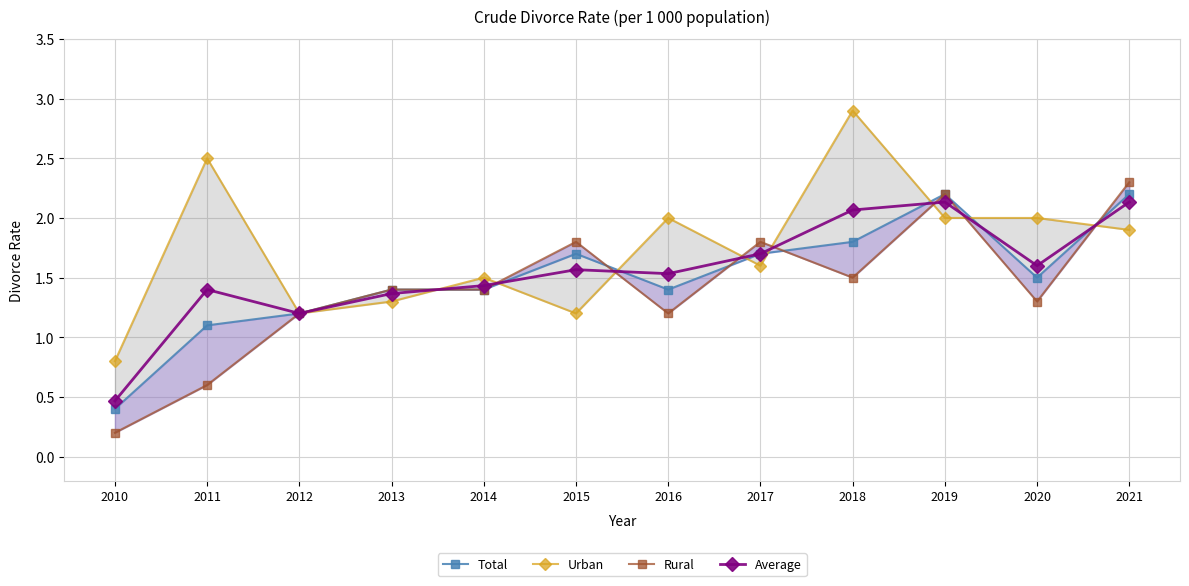

How many times do Urban and Total cross each other?

8